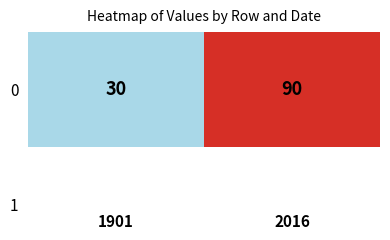

The value at 1901 is 0.4. True or false?

False